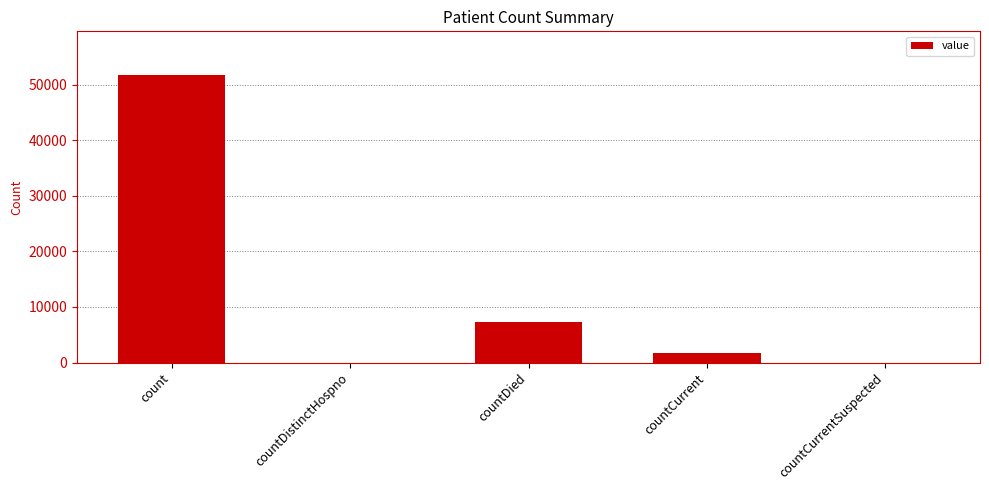

At which label is the value closest to 25916?

countDied